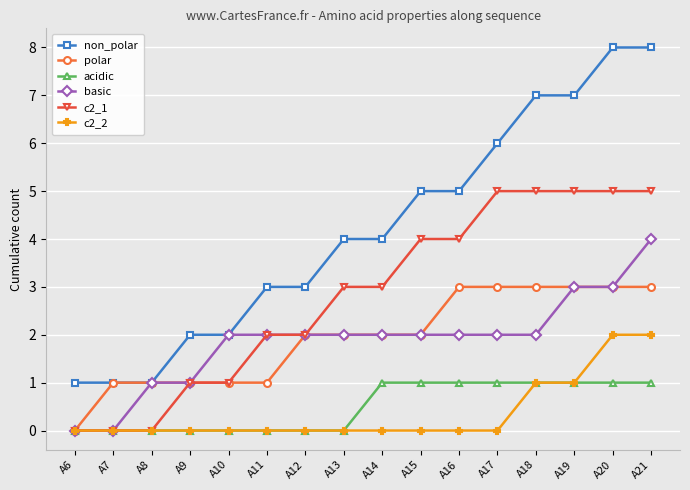

Which series has the widest spread of values?

non_polar